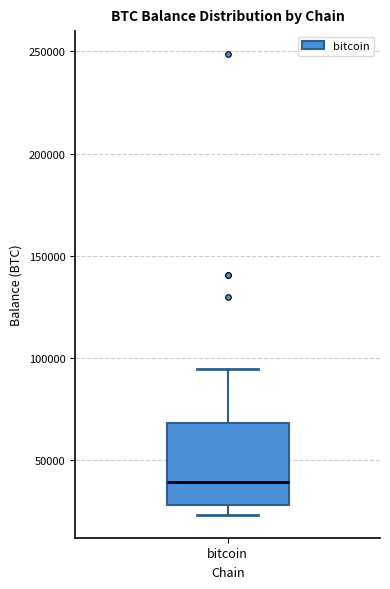

Transcribe this box plot: give where the median line is, the range the box spans, and where the two whiskers end, as read against the y-axis. The values are not printed on the chart, so give them approximately, as read against the axis.

median 40000, box 30000 to 70000, whiskers 25000 to 95000